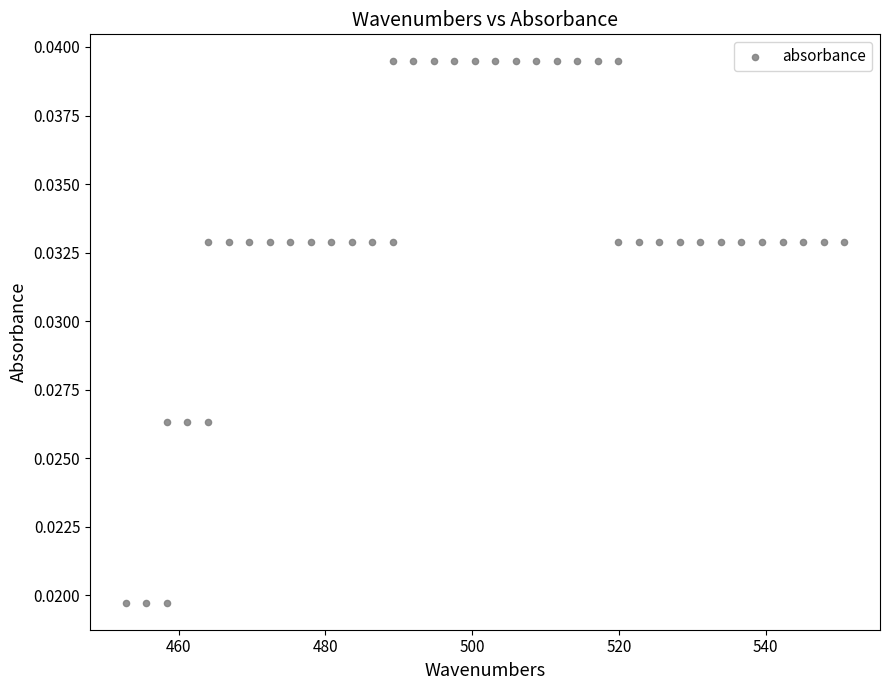

What is the range of X values (max minus min)?

97.9